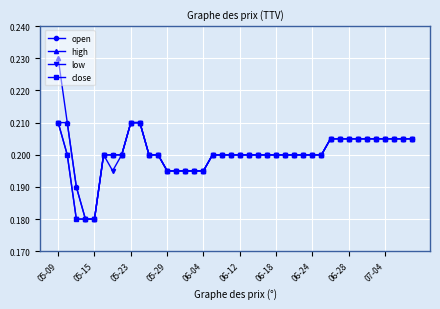

What is the sum of all close values?

8.0